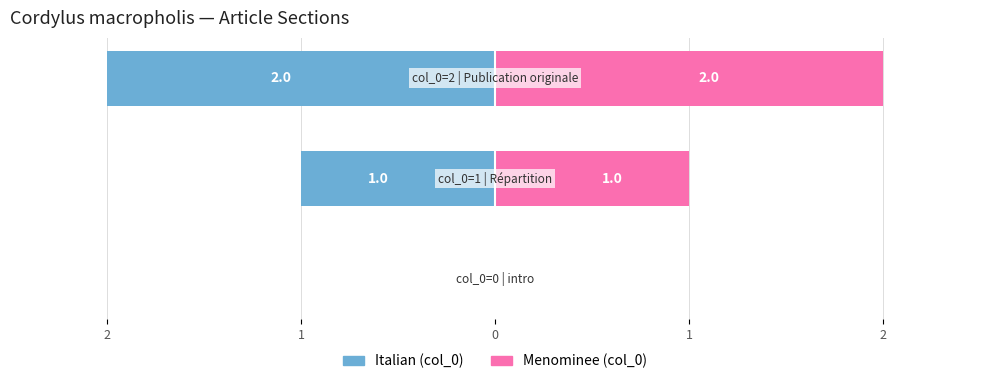

What is the difference between the Italian values at 0 and 2?

2